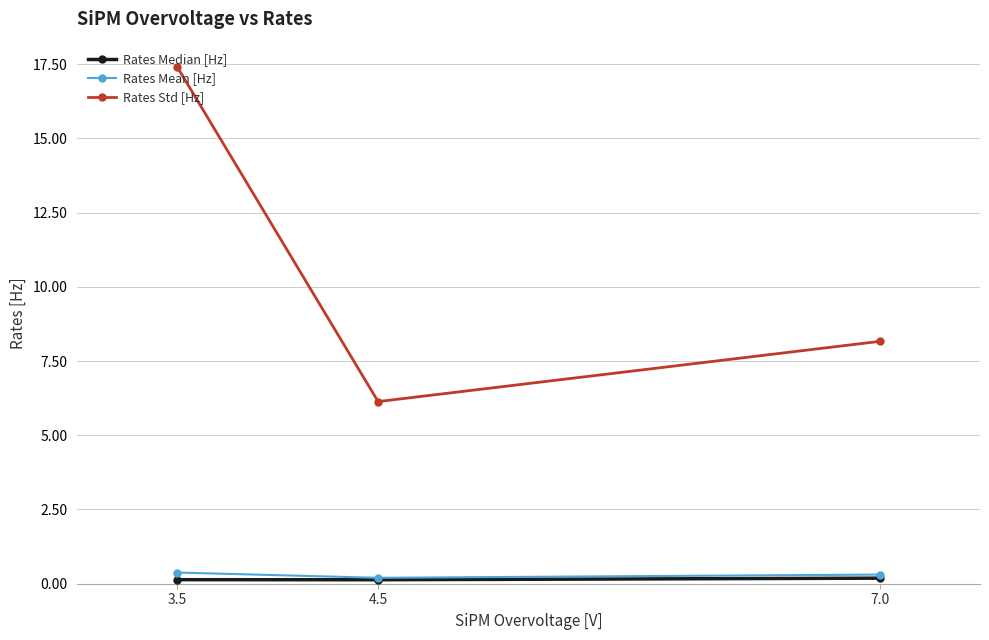

Rank the categories by Rates Std [Hz] value from lowest to highest.

4.5, 7.0, 3.5